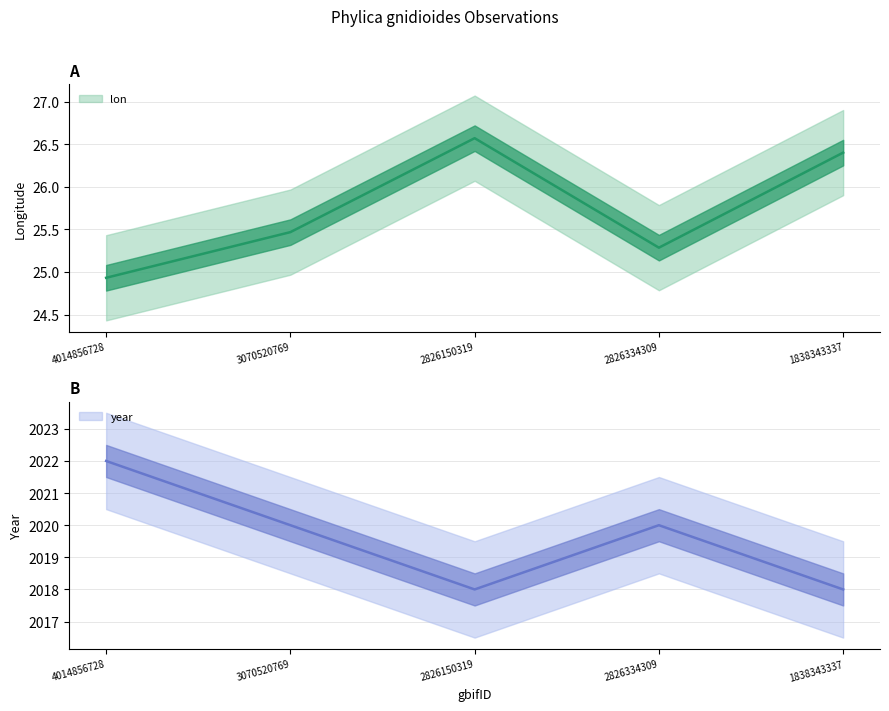

How many data points in lon are less than 25?

1